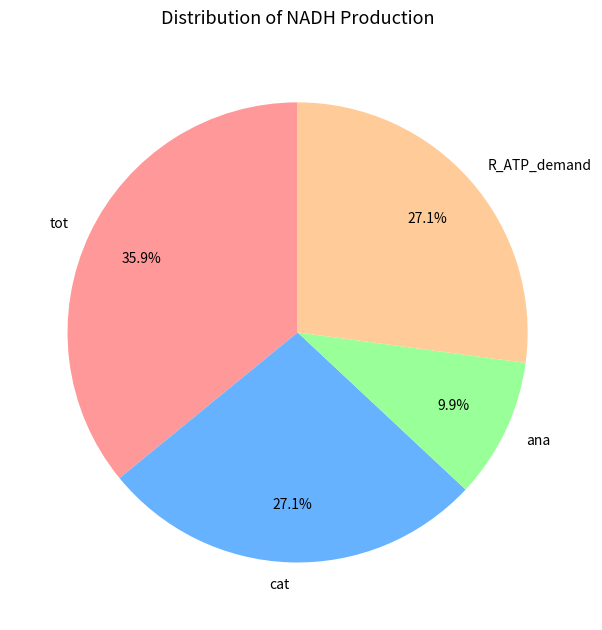

How many segments does this pie chart have?

4